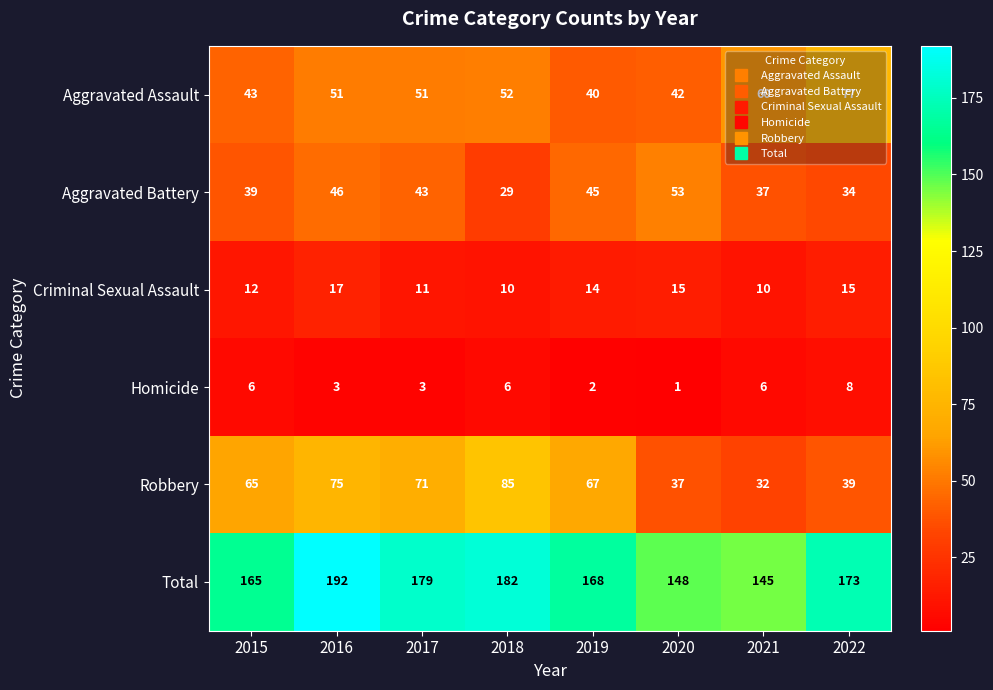

Between 2018 and 2022, which series saw the biggest shift?

Robbery